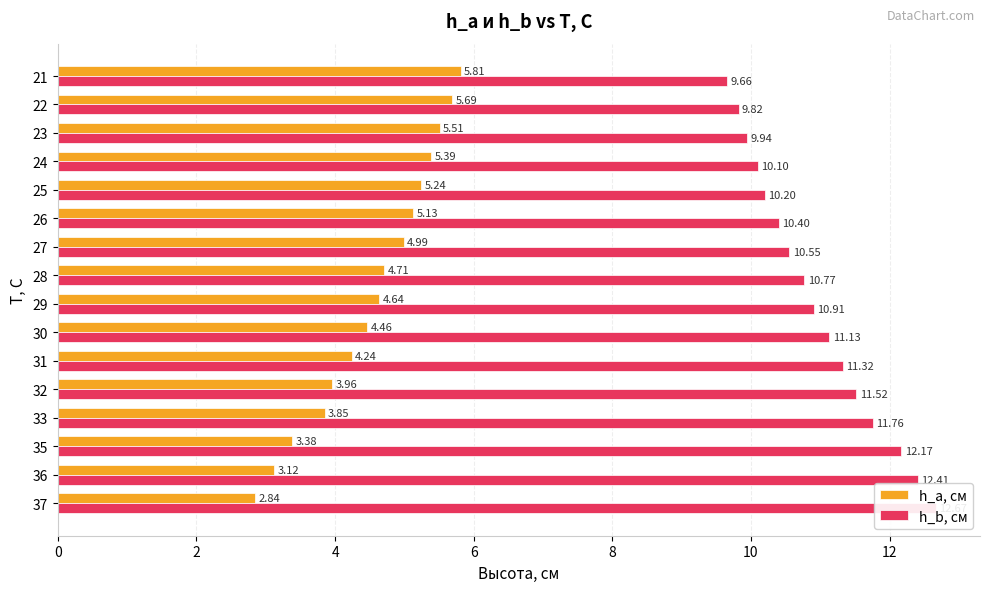

Which series changed the most between 28 and 22?

h_a, см